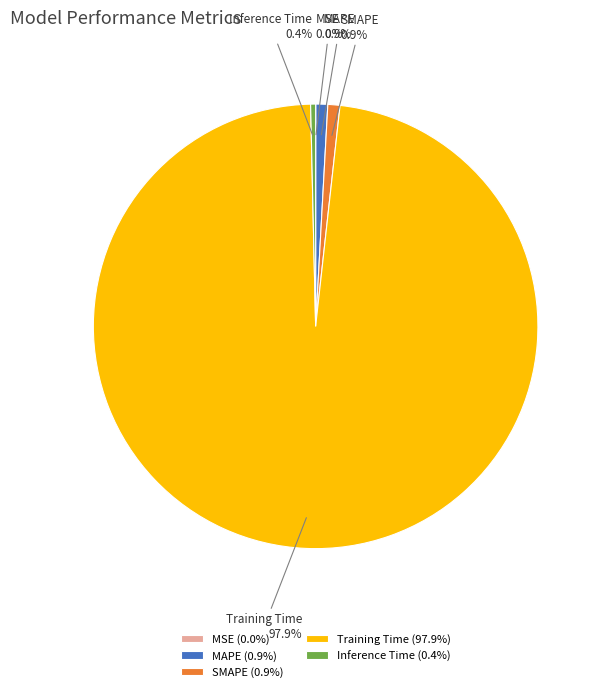

Does Training Time represent more than half of the total?

Yes